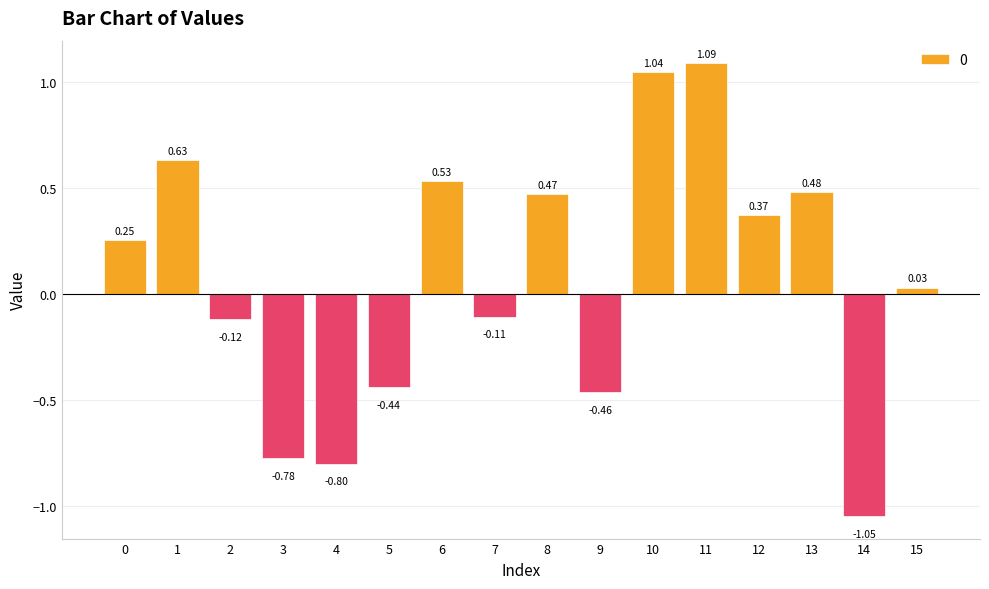

What is the change in value from 6 to 10?

+0.5